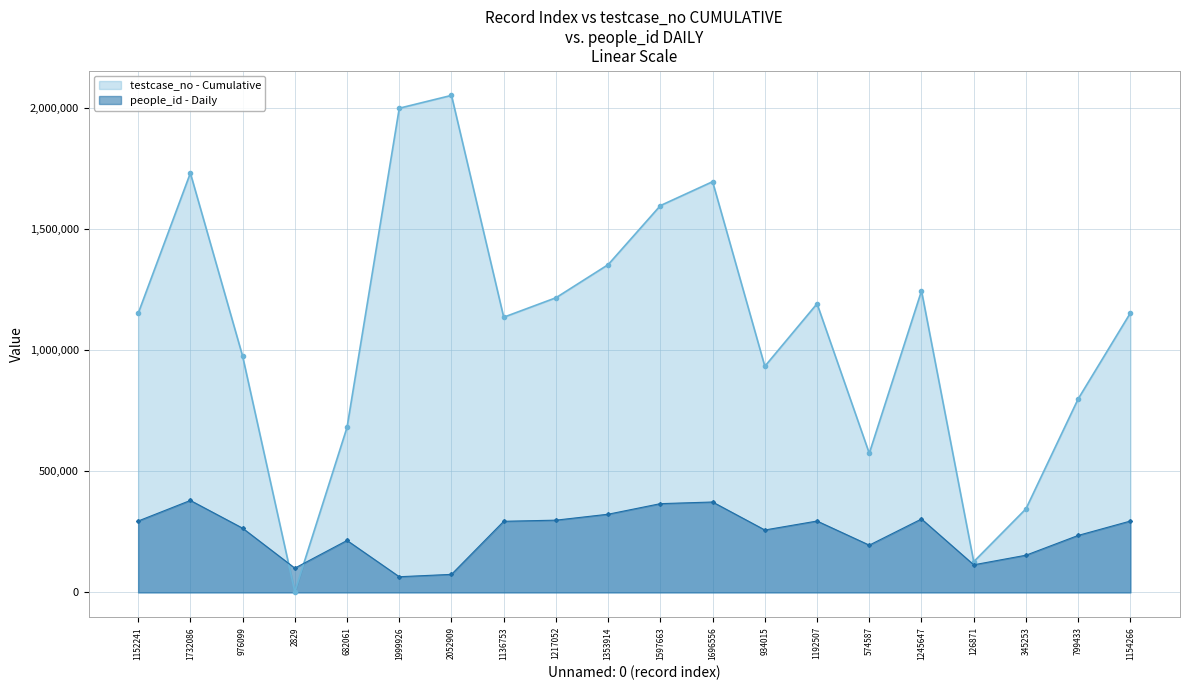

True or false: people_id and testcase_no intersect in this chart.

True